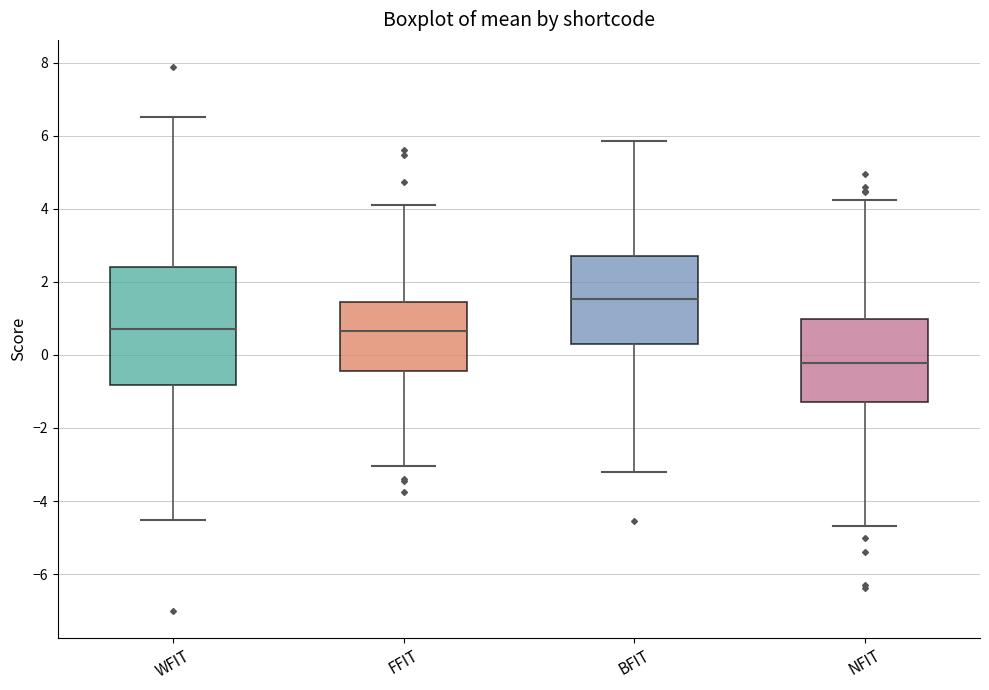

Reading left to right, transcribe this box plot: for each box, give where its median line is, the range the box spans, and where its two whiskers end, as read against the y-axis. The values are not printed on the chart, so give them approximately, as read against the axis.

WFIT: median 0.8, box -0.8 to 2.4, whiskers -4.6 to 6.6
FFIT: median 0.6, box -0.4 to 1.4, whiskers -3.0 to 4.2
BFIT: median 1.6, box 0.4 to 2.6, whiskers -3.2 to 5.8
NFIT: median -0.2, box -1.2 to 1.0, whiskers -4.6 to 4.2